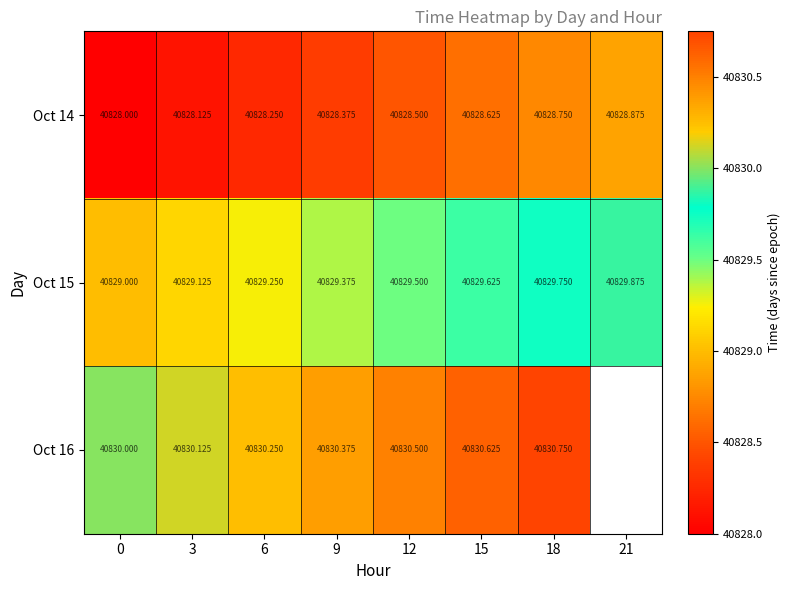

What is the sum of all Oct 15 values?

326635.5